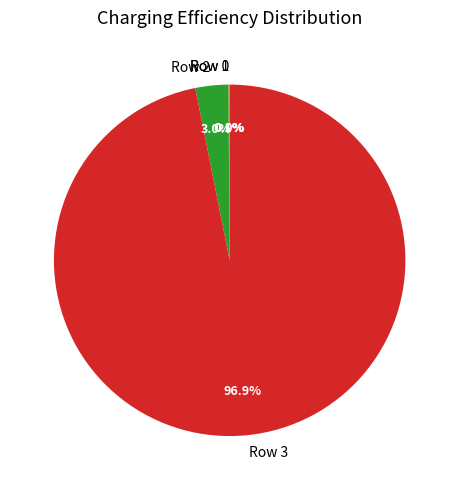

Combined, do Row 2 and Row 3 account for over 50%?

Yes